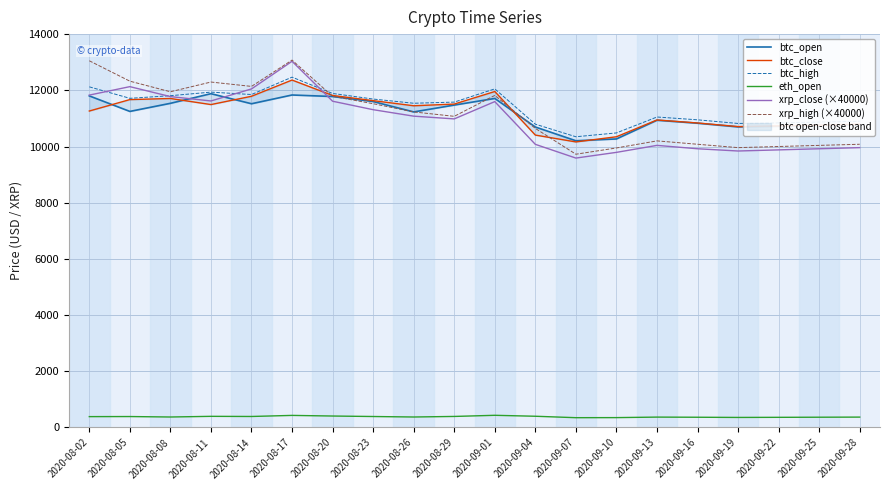

What is the difference between the maximum and minimum values in the btc_high series?

2120.9